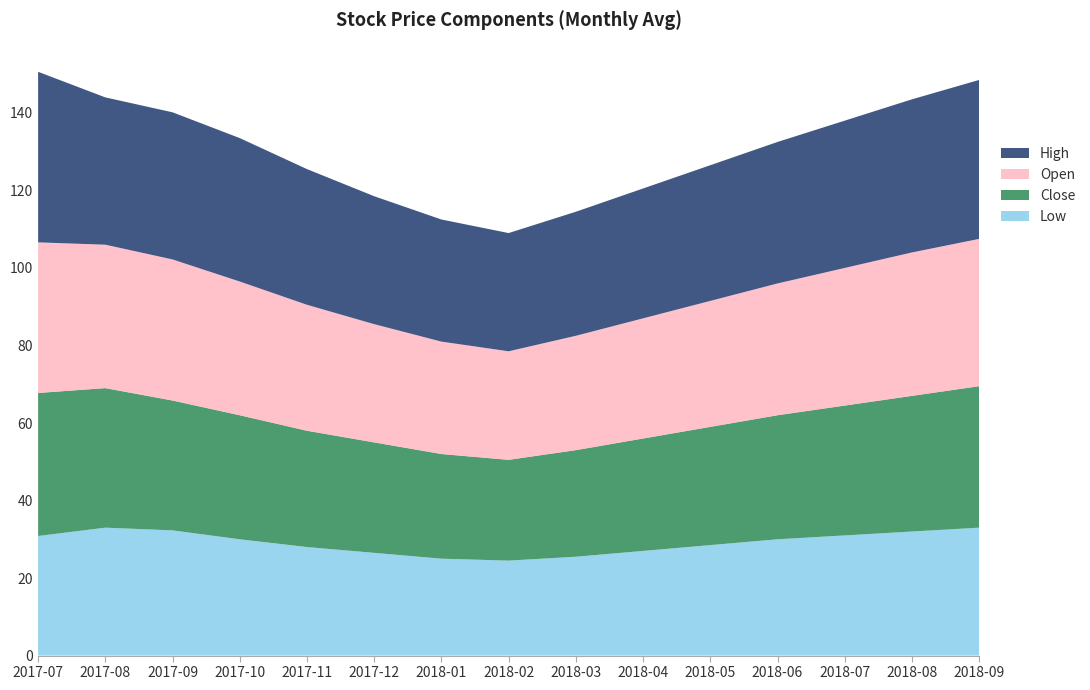

Reading left to right, what are all the values shown in this chart?

Low: 30.9	33.0	32.3	30.0	28.0	26.5	25.0	24.5	25.5	27.0	28.5	30.0	31.0	32.0	33.0
Close: 36.9	36.0	33.5	32.0	30.0	28.5	27.0	26.0	27.5	29.0	30.5	32.0	33.5	35.0	36.5
Open: 38.9	37.0	36.4	34.5	32.5	30.5	29.0	28.0	29.5	31.0	32.5	34.0	35.5	37.0	38.0
High: 44.0	38.0	38.0	37.0	35.0	33.0	31.5	30.5	32.0	33.5	35.0	36.5	38.0	39.5	41.0